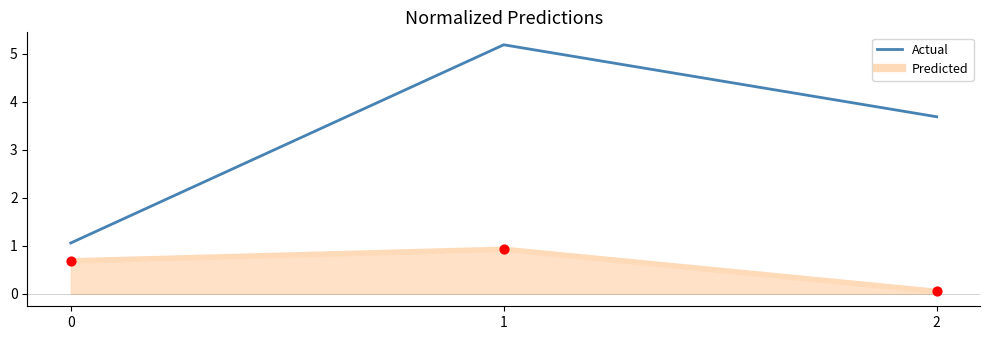

What is the difference between the highest and lowest values at 1?

4.3